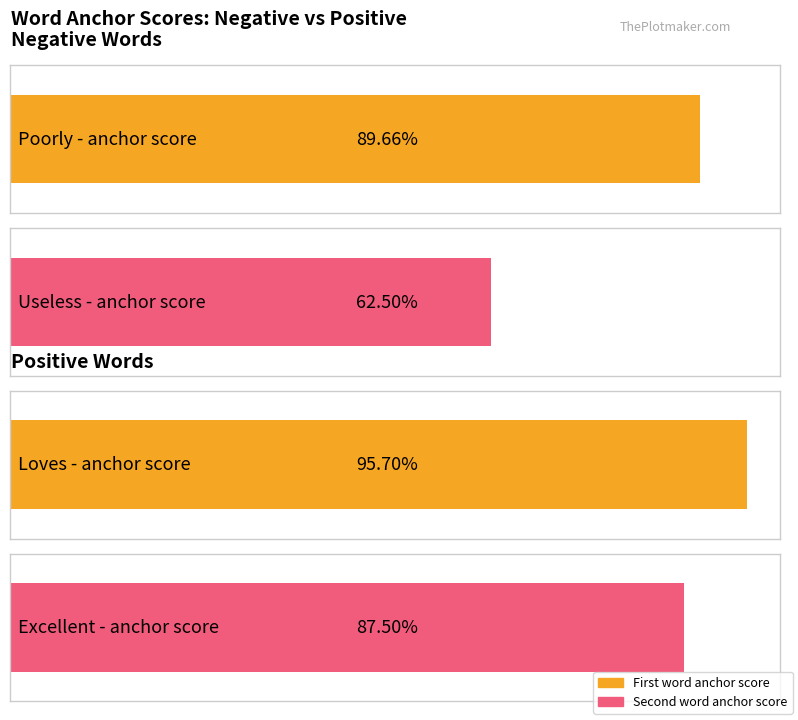

What is the value of the negative_anchor_score bar at the 1st from the left?

0.9